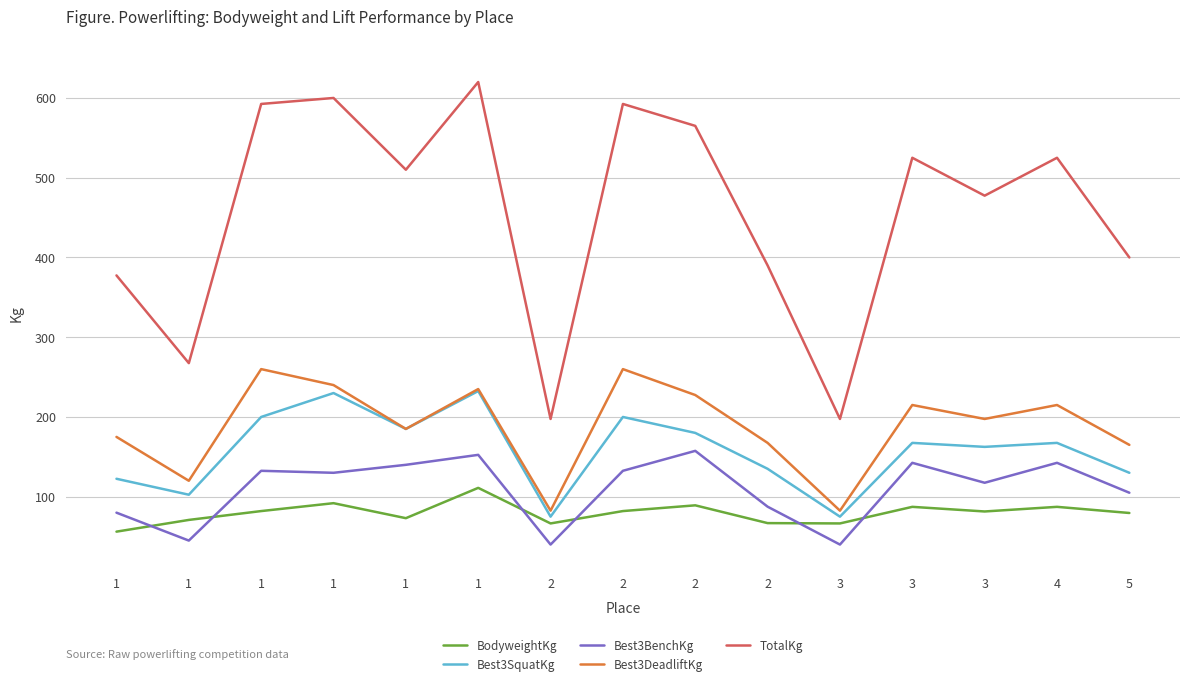

Between 1 and 4, which is larger?

4